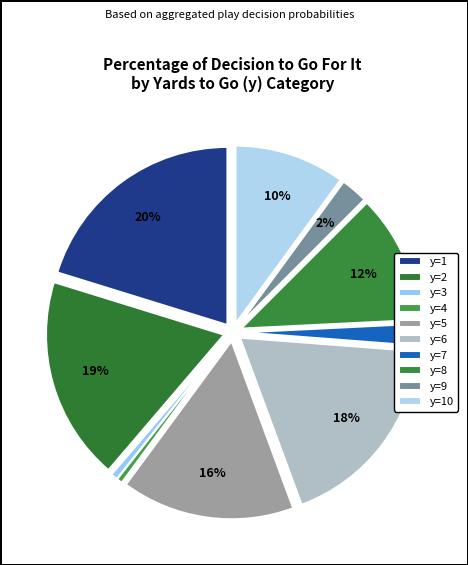

To the nearest percent, what portion does y=2 represent?

19%